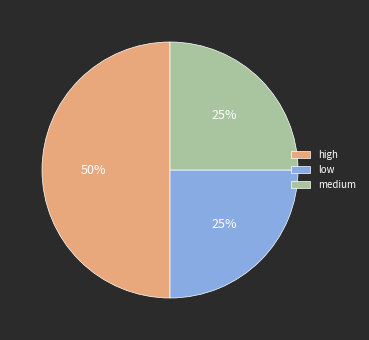

To the nearest percent, what is the combined percentage of medium and low?

50%